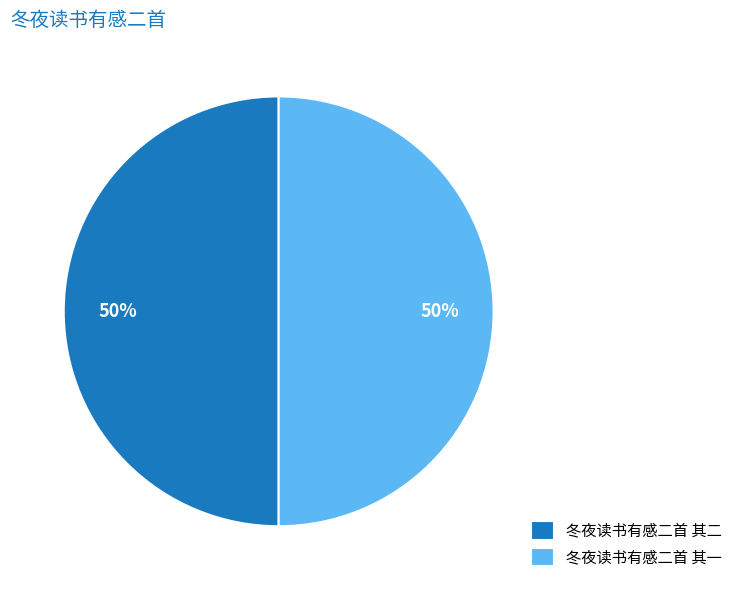

To the nearest percent, what portion does 冬夜读书有感二首 其二 represent?

50%